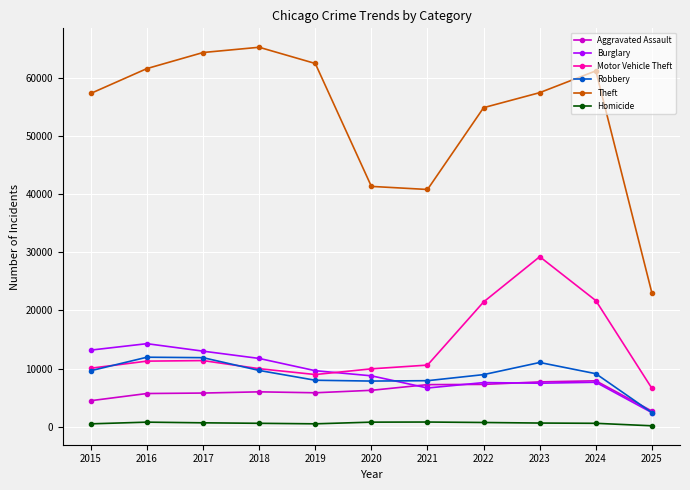

At which category is the sum across all series the highest?

2023